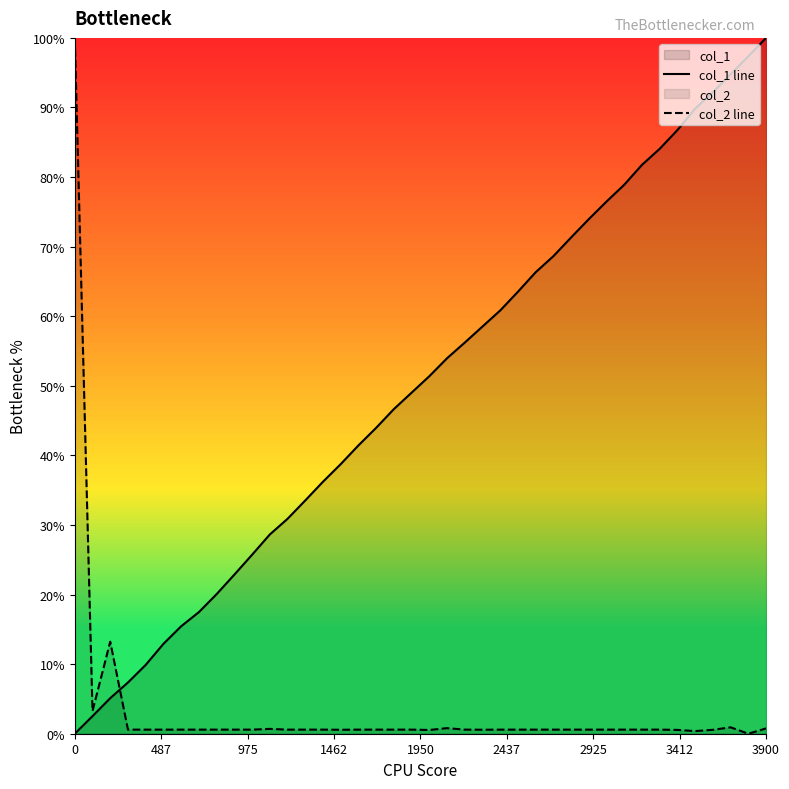

True or false: col_2 line and col_1 line intersect in this chart.

True